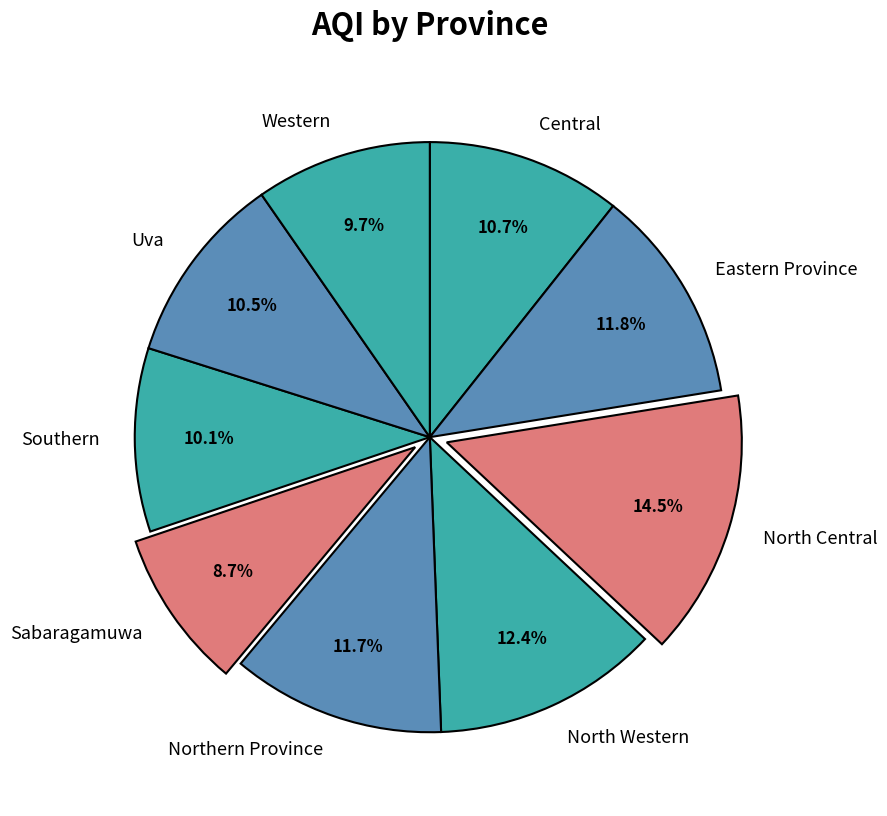

Does Northern Province represent more than half of the total?

No